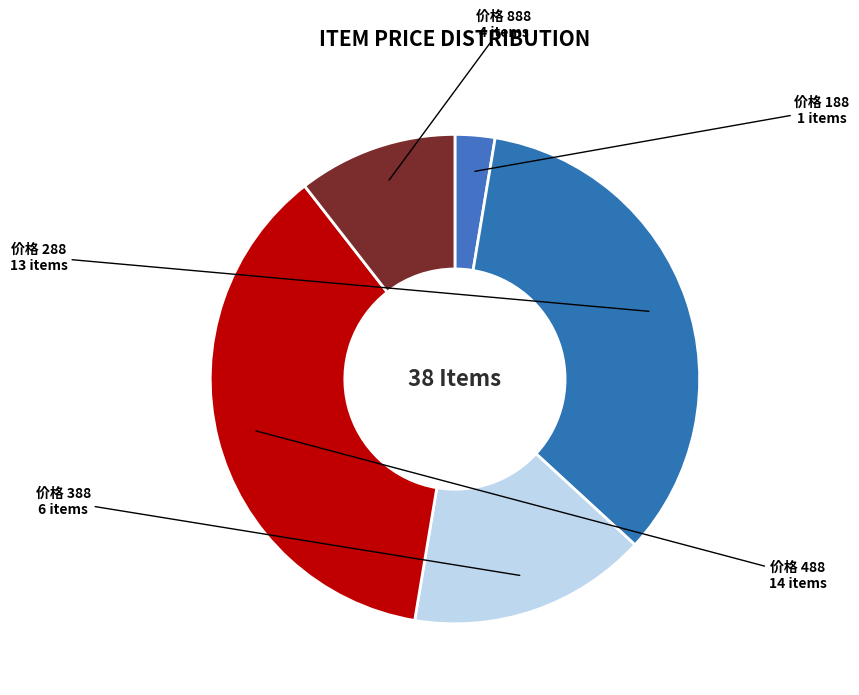

How many slices are in this pie chart?

5